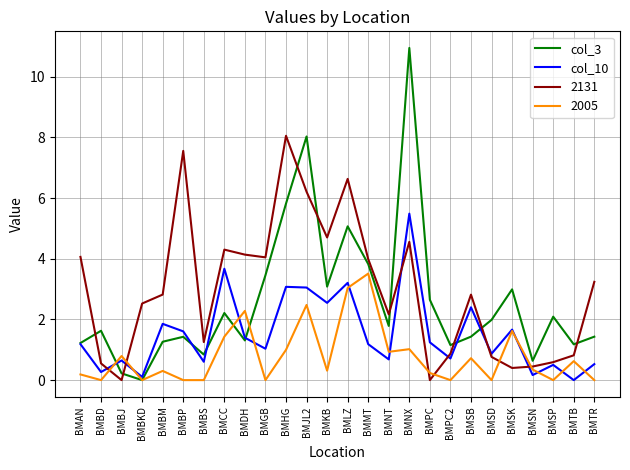

What position from the right is BMSB?

7